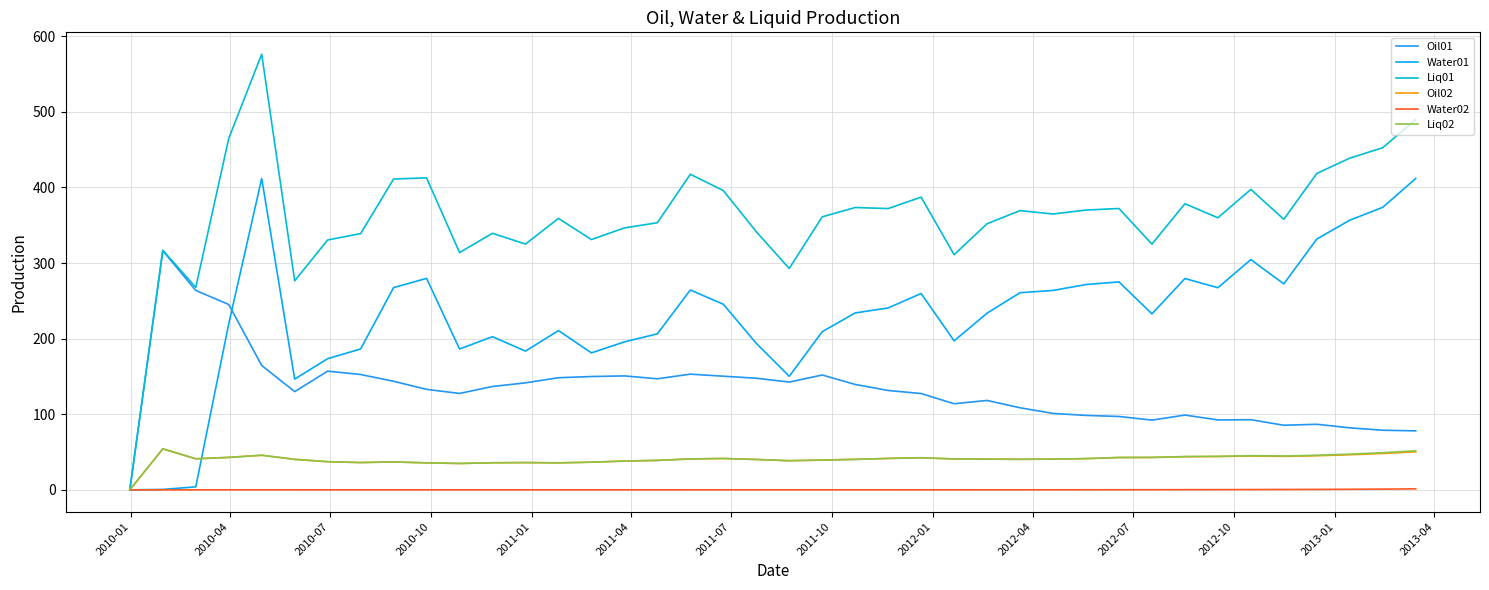

True or false: Liq01 and Water02 cross at least once.

False